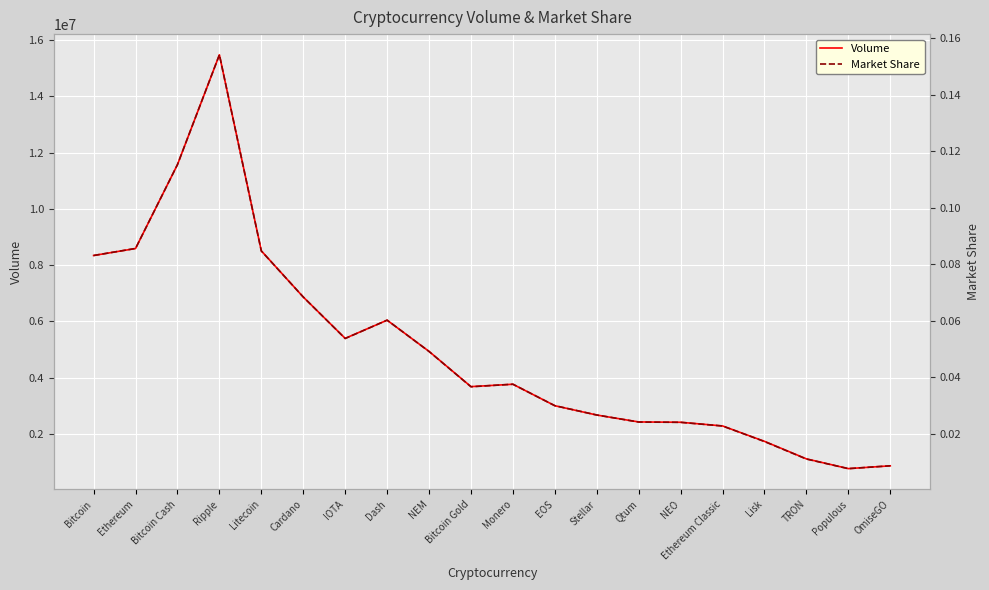

How many categories are shown in the chart?

20